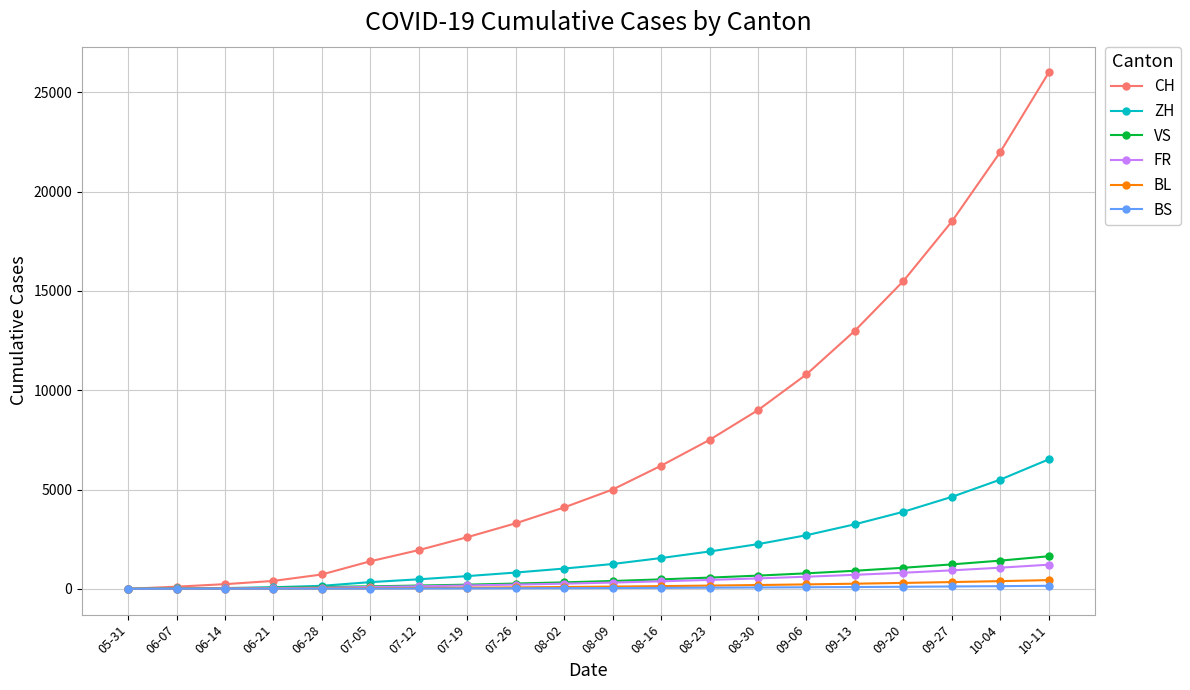

What is the label of the 11th point from the left?

08-09